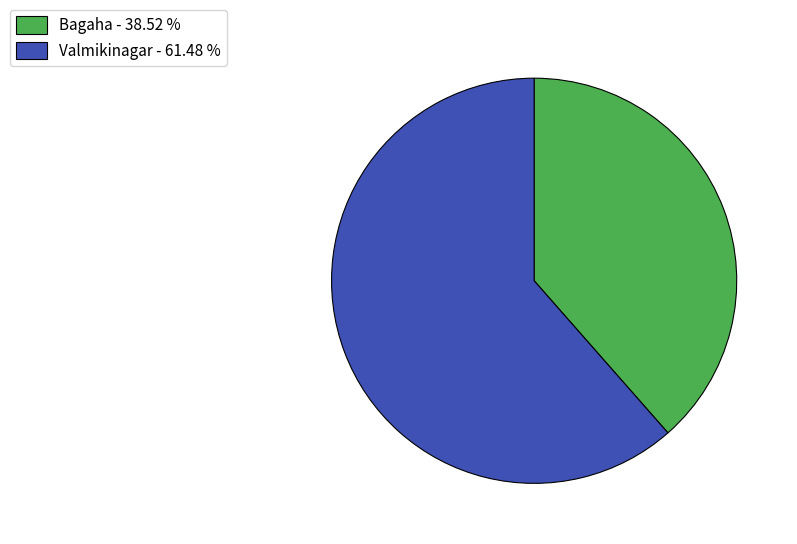

Is there any slice that represents more than half of the pie?

Yes